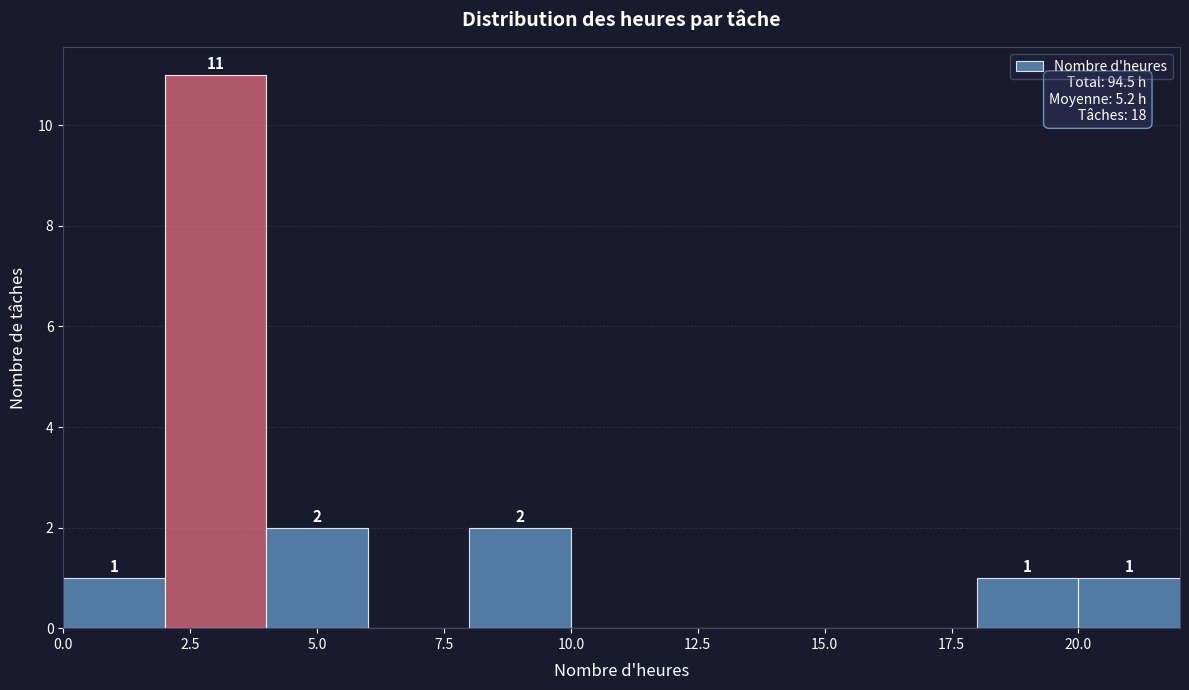

Which range on the x-axis has the tallest bar?

2 to 4